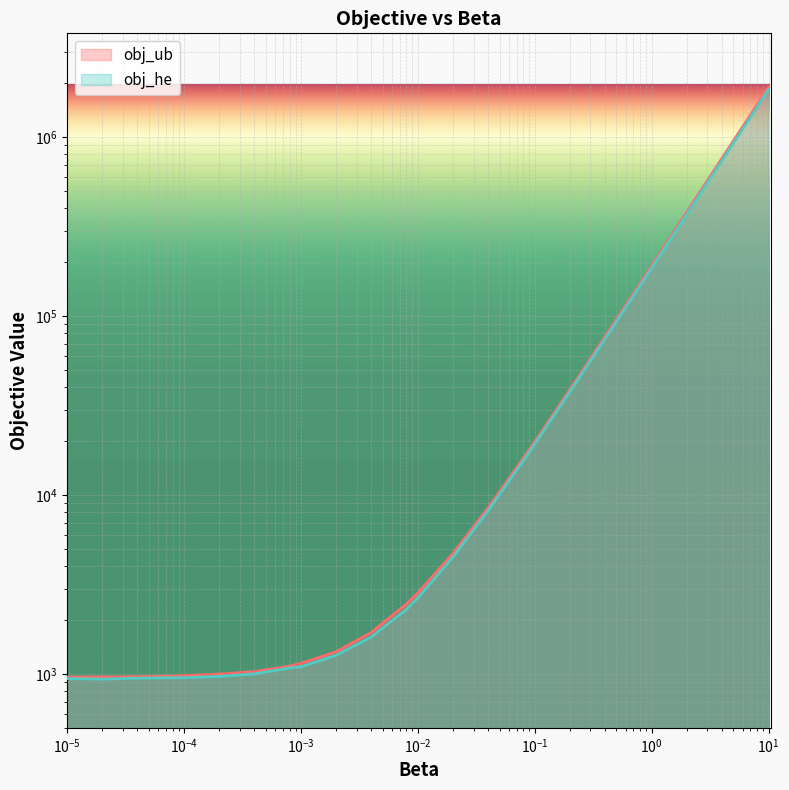

Is the value of obj_ub at 0.008 greater than the value of obj_he at 0.08?

No